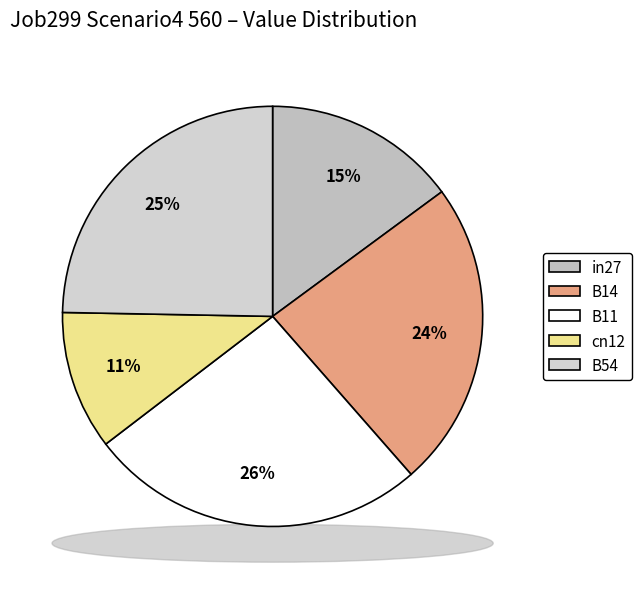

To the nearest percent, what portion does B14 represent?

24%